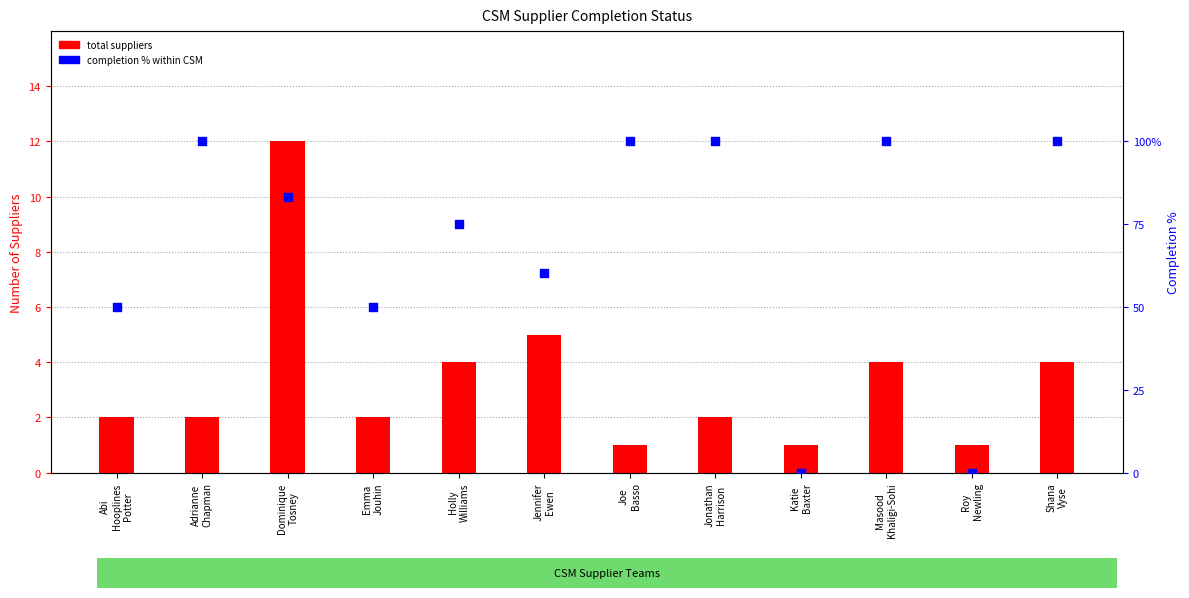

What are all the series names shown in the legend?

total suppliers, completion % within CSM